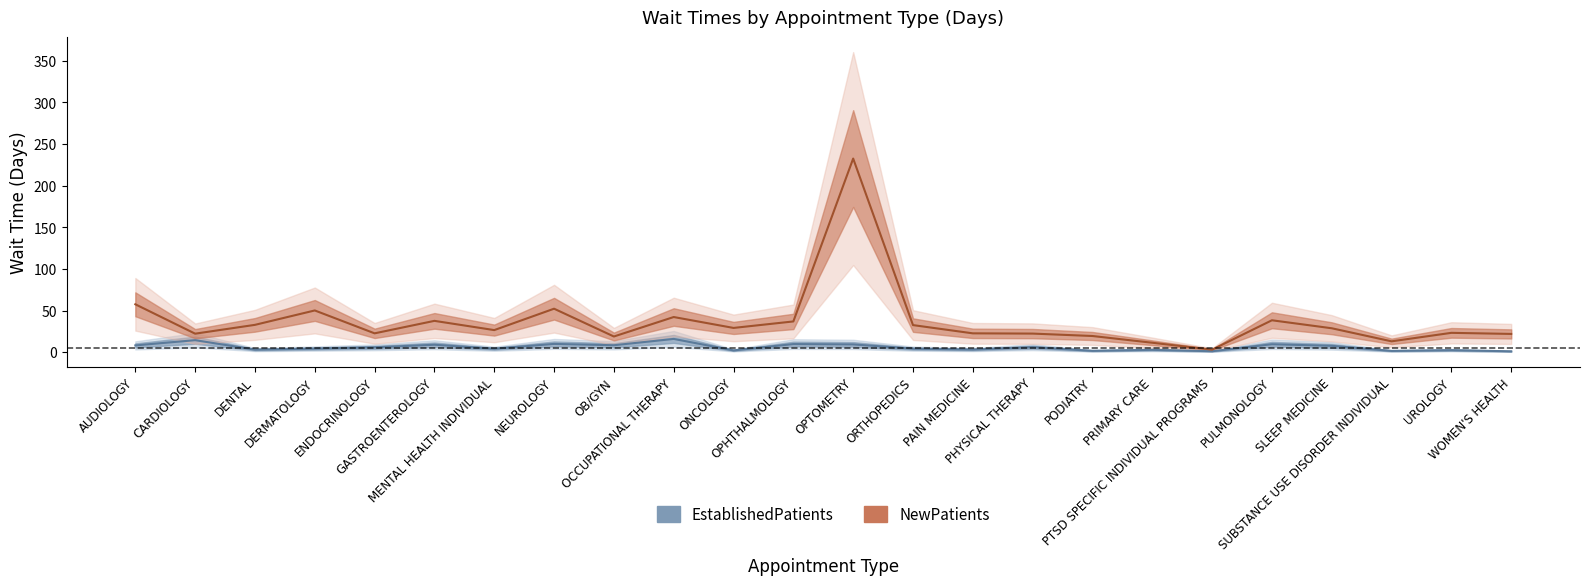

List the labels in order of NewPatients value, smallest first.

PTSD SPECIFIC INDIVIDUAL PROGRAMS, PRIMARY CARE, SUBSTANCE USE DISORDER INDIVIDUAL, OB/GYN, PODIATRY, WOMEN'S HEALTH, CARDIOLOGY, PHYSICAL THERAPY, ENDOCRINOLOGY, PAIN MEDICINE, UROLOGY, MENTAL HEALTH INDIVIDUAL, SLEEP MEDICINE, ONCOLOGY, ORTHOPEDICS, DENTAL, OPHTHALMOLOGY, GASTROENTEROLOGY, PULMONOLOGY, OCCUPATIONAL THERAPY, DERMATOLOGY, NEUROLOGY, AUDIOLOGY, OPTOMETRY